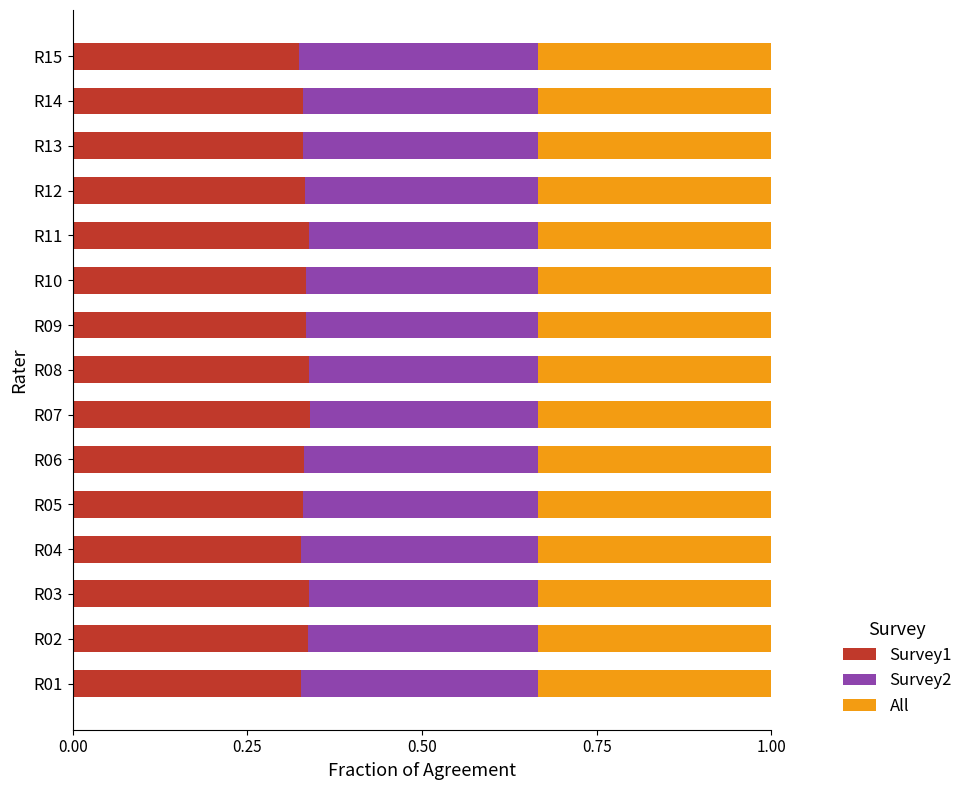

What is the total value across all series at R13?

1.0